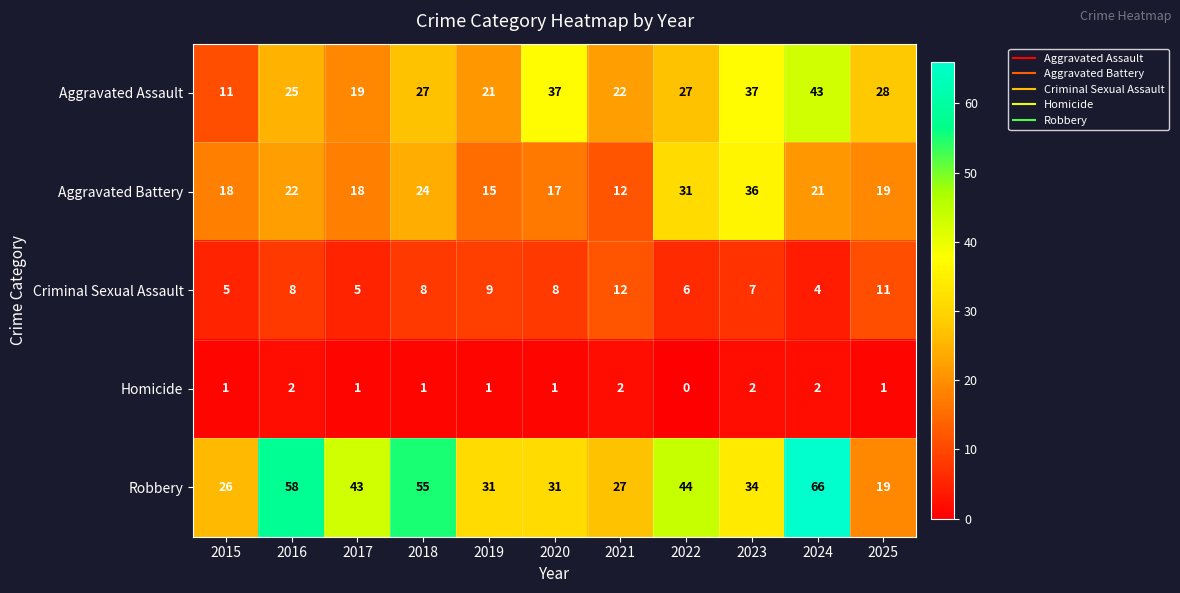

At 2023, list the series in order from smallest to largest.

Homicide, Criminal Sexual Assault, Robbery, Aggravated Battery, Aggravated Assault